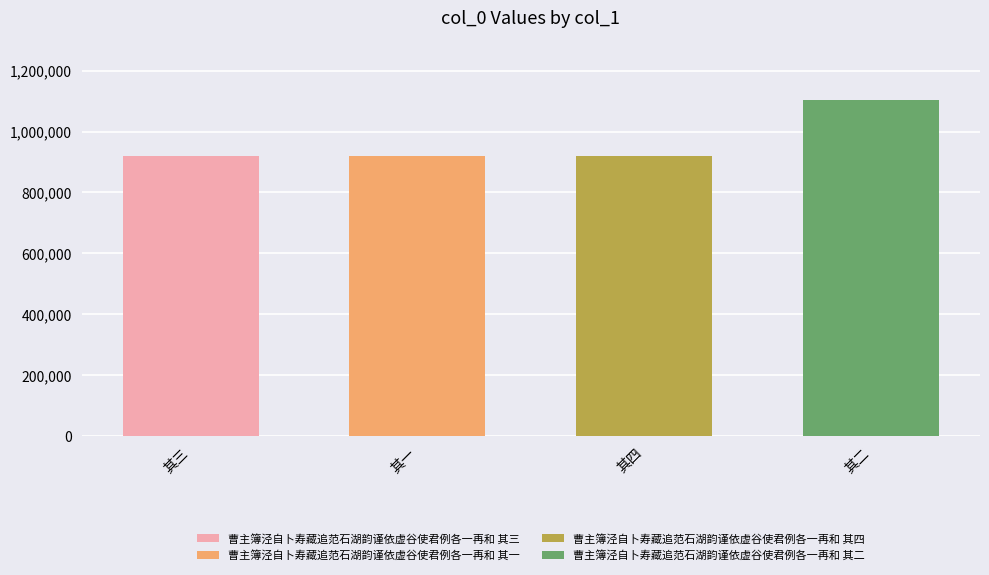

What is the average value?

964737